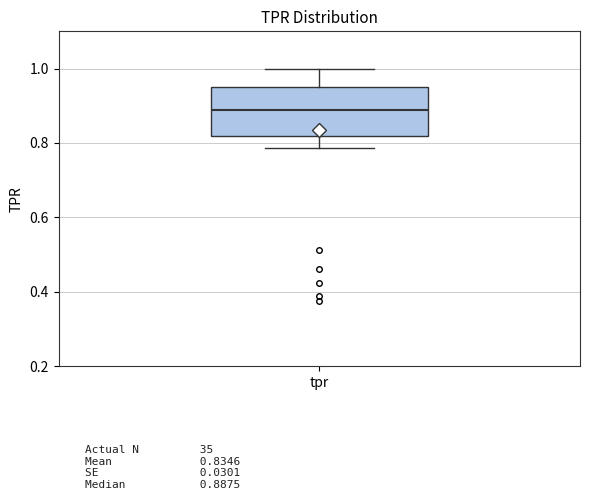

Where is the upper edge of the box for tpr on the y-axis? The values are not printed on the chart, so give them approximately, as read against the axis.

0.96